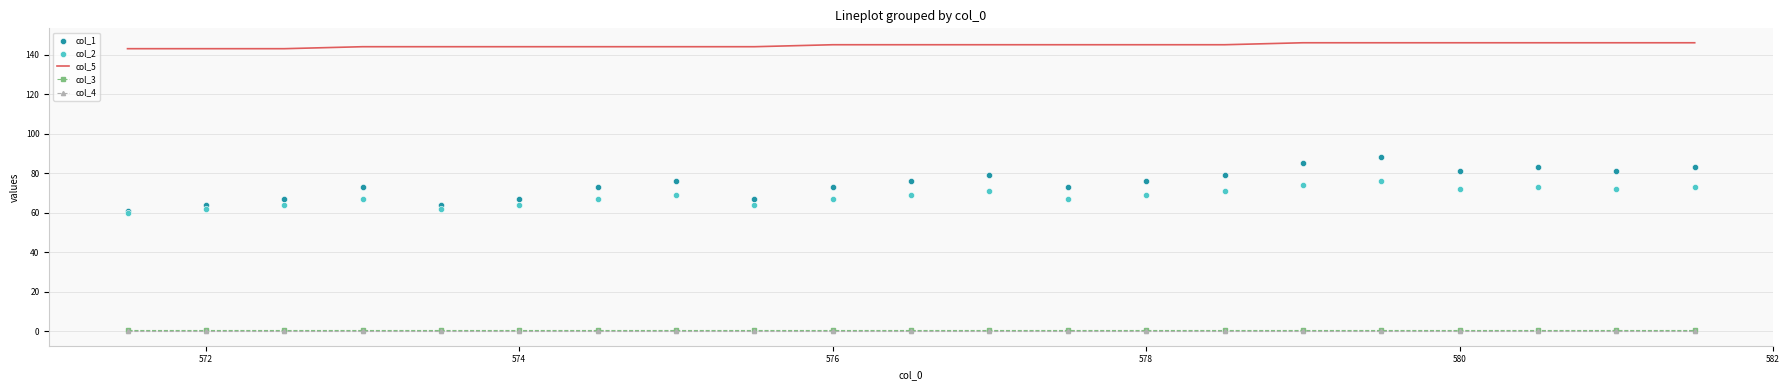

Which series contains the highest Y value?

col_5